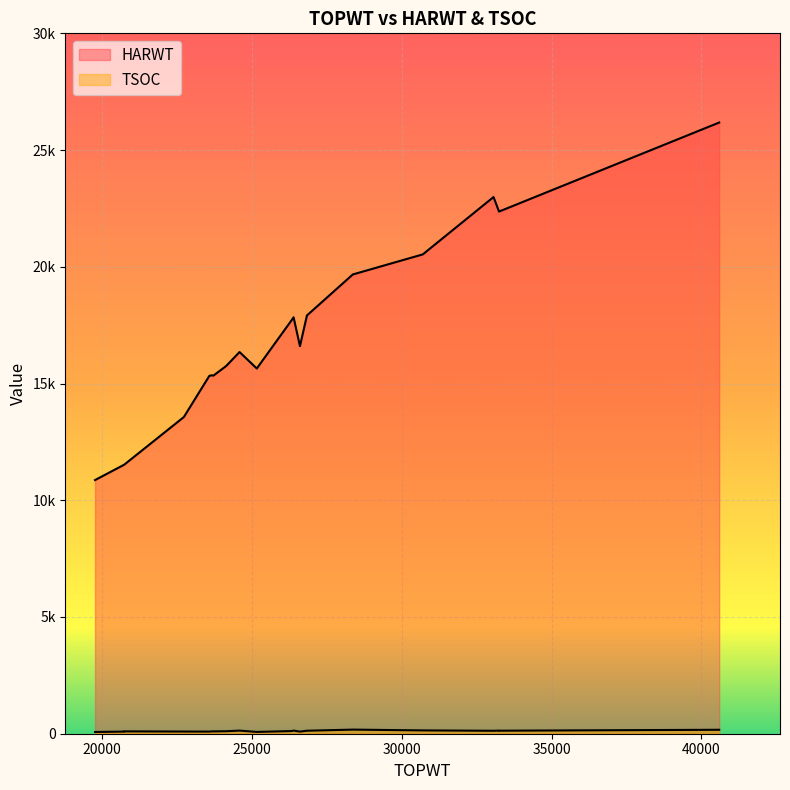

What is the difference between the maximum and minimum values in the TSOC series?

102